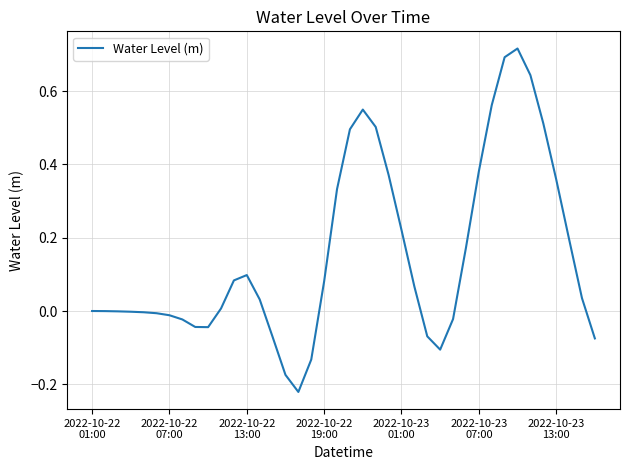

What is the difference between the maximum and minimum values?

0.9